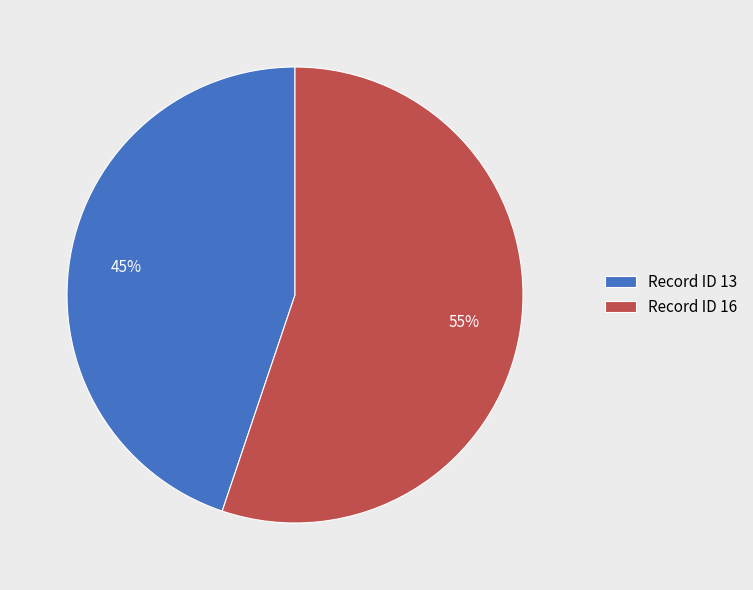

Which slice represents more than half of the pie?

Record ID 16